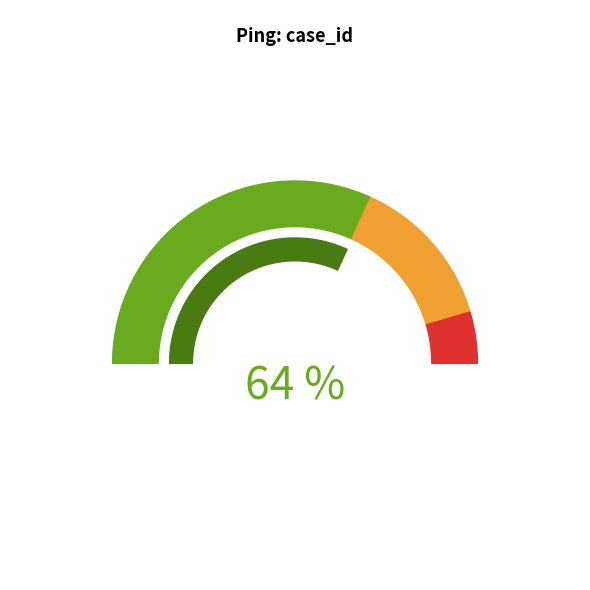

Count the number of slices in the pie.

3